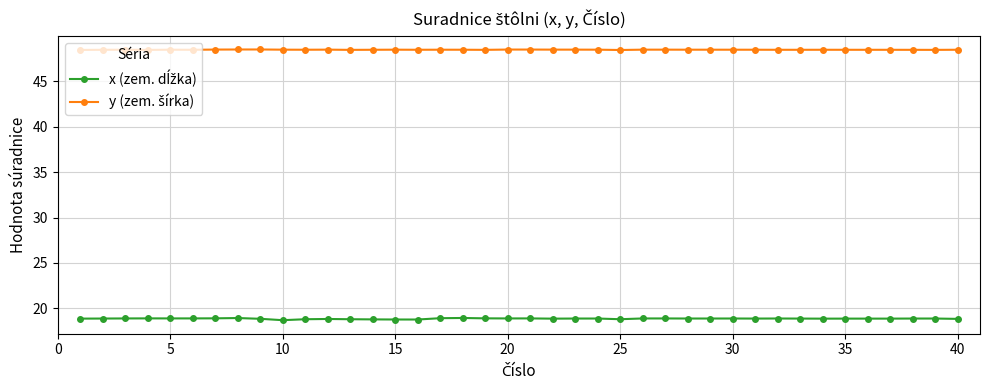

At how many categories does at least one series exceed 27?

40